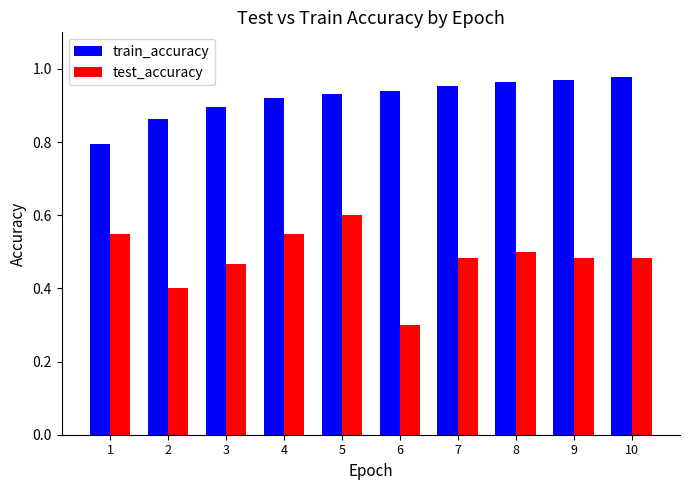

Count the train_accuracy values in the range 0 to 1.

10